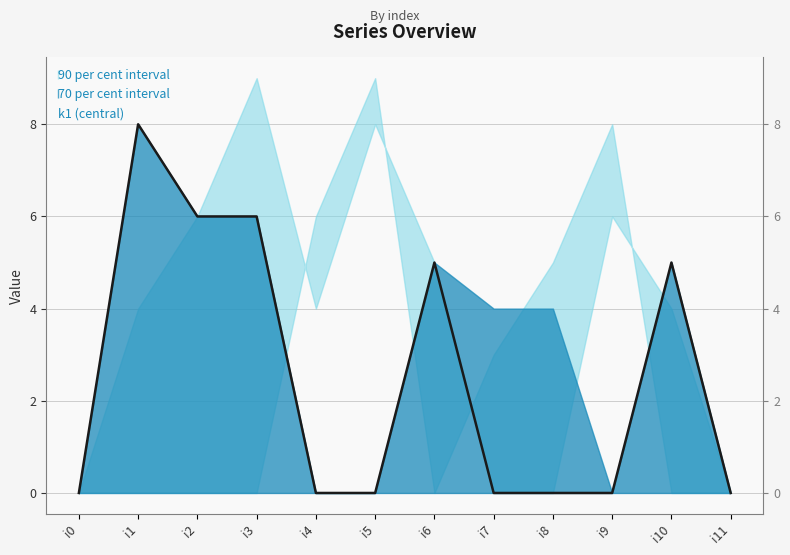

List the labels in order of value, largest first.

i1, i2, i3, i6, i10, i0, i4, i5, i7, i8, i9, i11